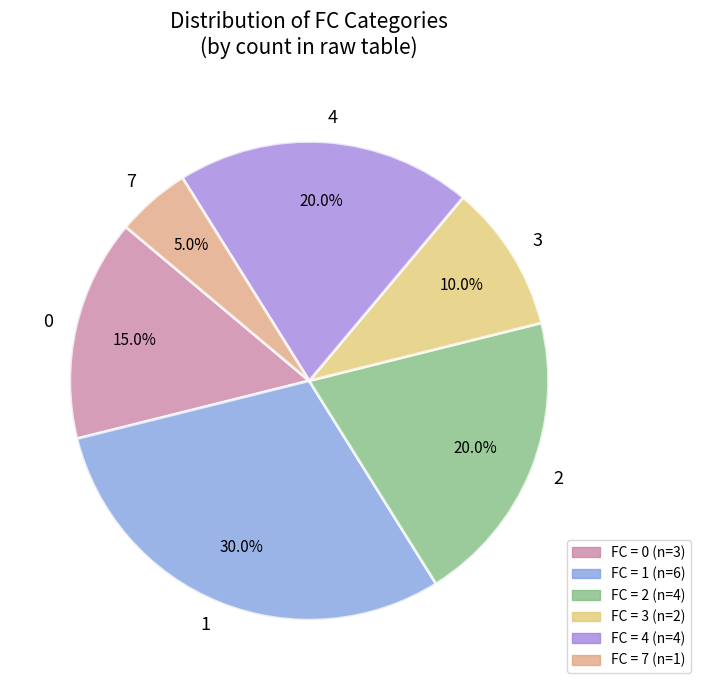

What is the ratio of the value at 7 to the value at 3?

0.5